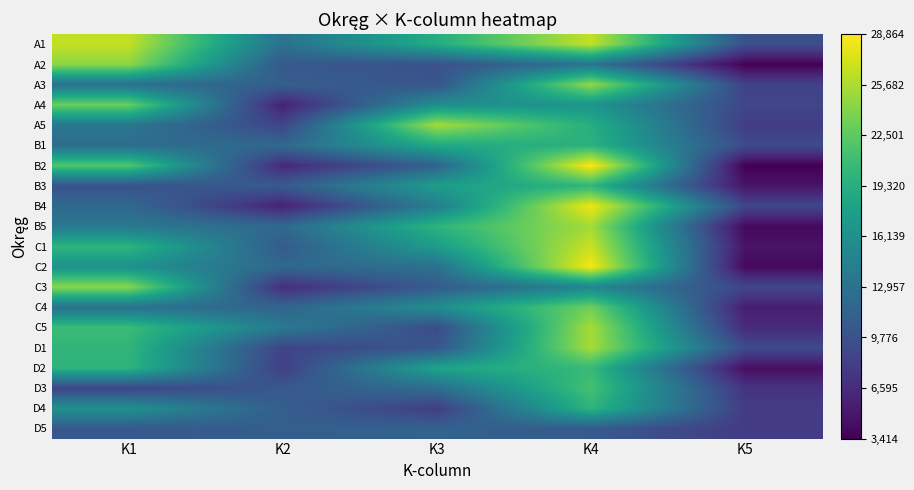

Reading left to right, what are all the values shown in this chart?

A1: K1=26573	K2=13009	K3=19177	K4=26574	K5=9656
A2: K1=24574	K2=10394	K3=9756	K4=13299	K5=3464
A3: K1=12834	K2=11062	K3=10107	K4=24727	K5=8448
A4: K1=23071	K2=5757	K3=16048	K4=16622	K5=8820
A5: K1=13500	K2=8698	K3=25458	K4=19331	K5=7998
B1: K1=12389	K2=12086	K3=18732	K4=19761	K5=9219
B2: K1=21947	K2=6307	K3=11418	K4=28864	K5=3414
B3: K1=9873	K2=10663	K3=17500	K4=20081	K5=4796
B4: K1=12104	K2=5833	K3=14293	K4=28291	K5=8805
B5: K1=13661	K2=12077	K3=19948	K4=25384	K5=3975
C1: K1=20008	K2=10768	K3=17403	K4=26808	K5=4748
C2: K1=16299	K2=11979	K3=12843	K4=28541	K5=4013
C3: K1=24337	K2=6726	K3=10752	K4=15075	K5=8861
C4: K1=12936	K2=11635	K3=15914	K4=23313	K5=5534
C5: K1=20774	K2=13774	K3=9345	K4=25505	K5=6478
D1: K1=20068	K2=8556	K3=10233	K4=25511	K5=9212
D2: K1=19977	K2=8262	K3=18223	K4=20535	K5=4405
D3: K1=8636	K2=10458	K3=12488	K4=21366	K5=7198
D4: K1=16272	K2=11040	K3=8011	K4=19971	K5=7940
D5: K1=10426	K2=11034	K3=11428	K4=10612	K5=7862